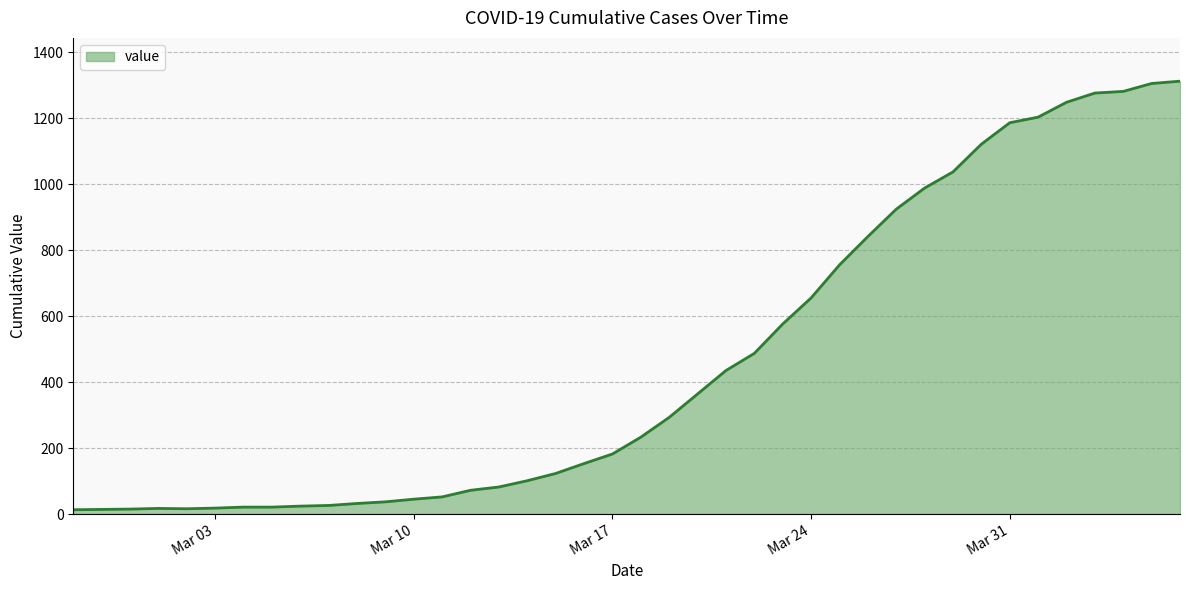

What is the maximum value shown in the chart?

1312